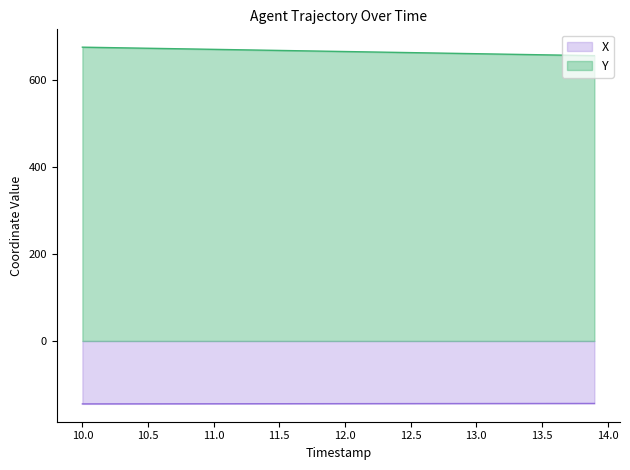

What is the difference between the maximum and minimum values in the Y series?

19.5